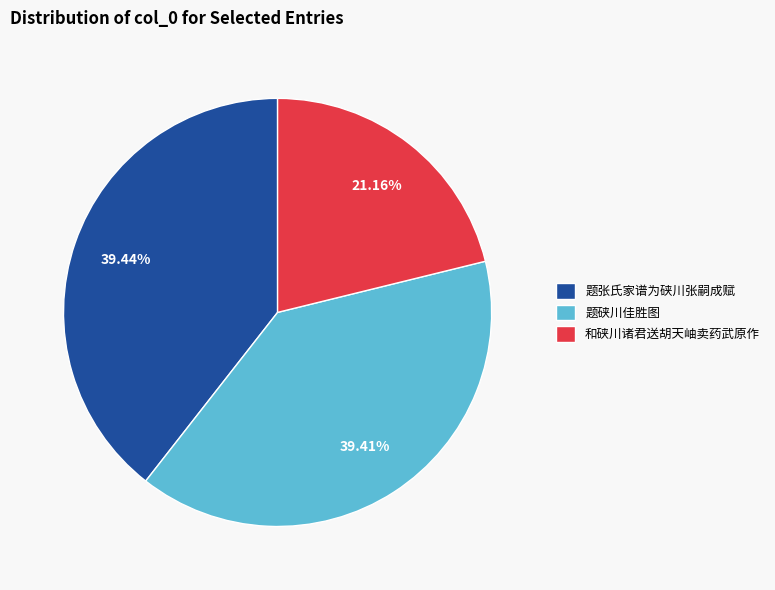

What is the smallest slice in the pie chart?

和硖川诸君送胡天岫卖药武原作